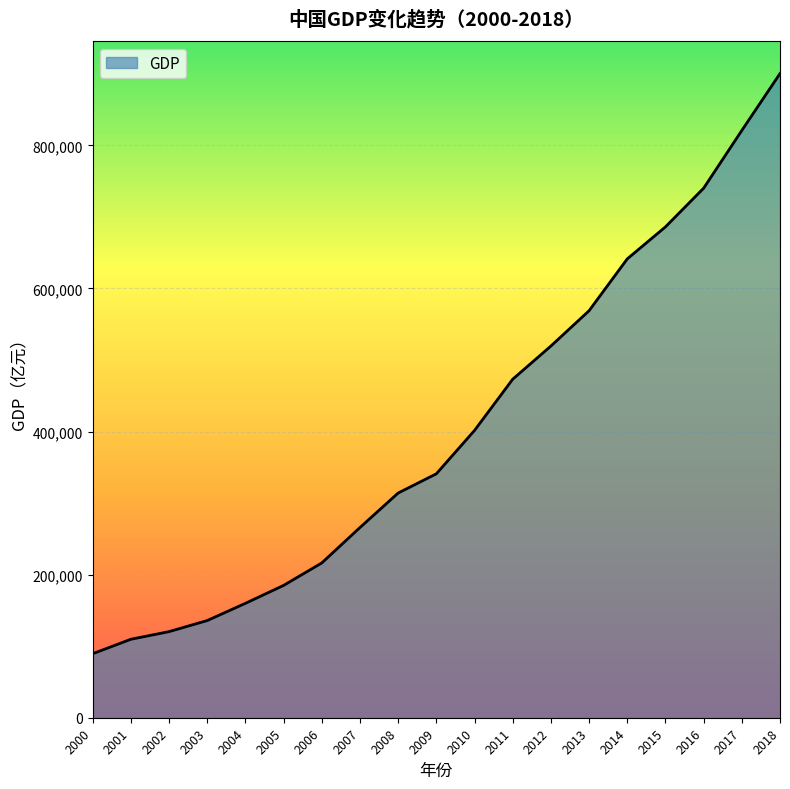

Reading left to right, extract all data points from this chart.

2000=89442	2001=109655	2002=120333	2003=135823	2004=159878	2005=184937	2006=216314	2007=265810	2008=314045	2009=340903	2010=401513	2011=473104	2012=519470	2013=568845	2014=641281	2015=685993	2016=740061	2017=820754	2018=900309